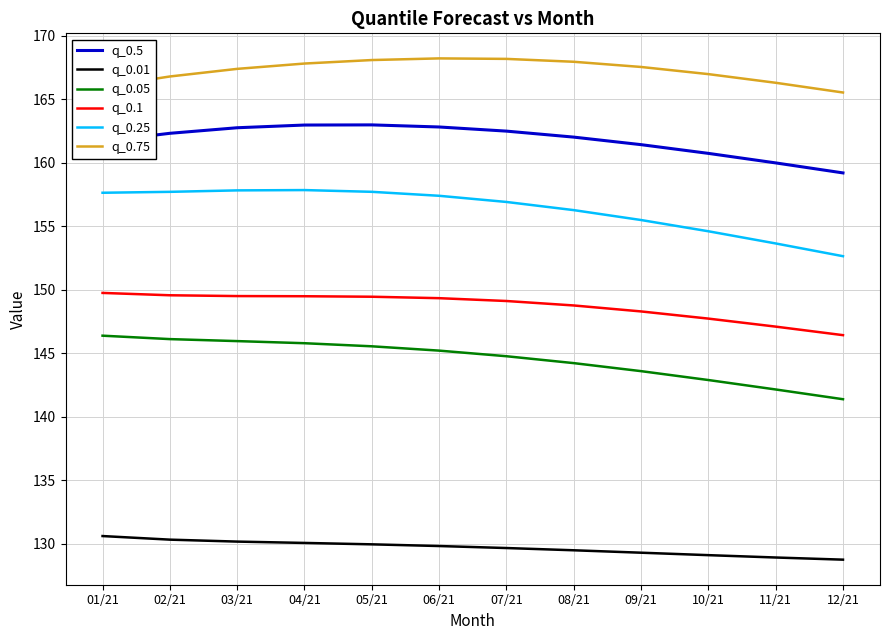

What is the greatest value displayed?

168.2